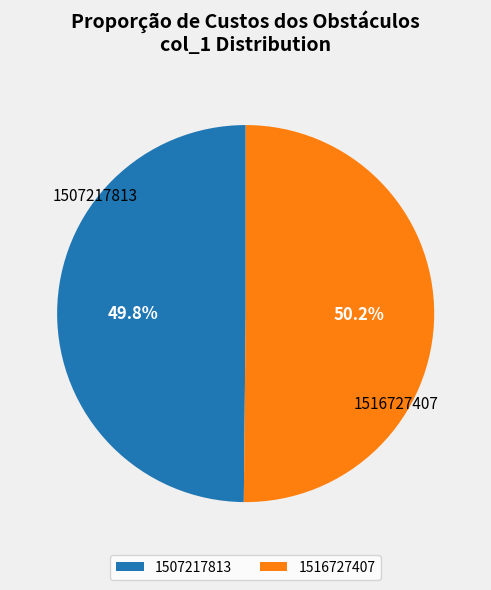

Is there any slice that represents more than half of the pie?

Yes